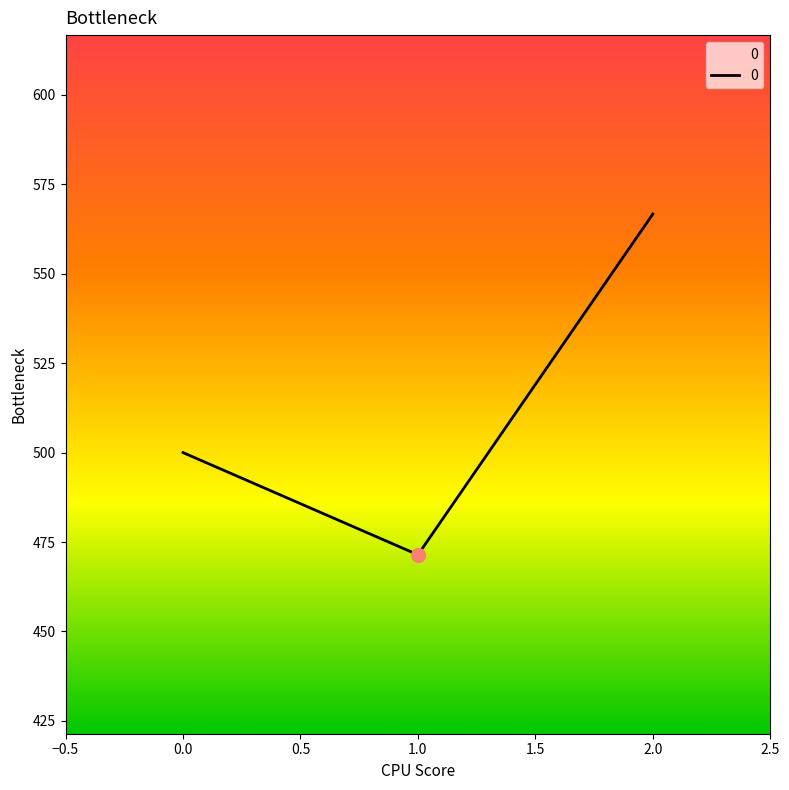

Does the chart display data point markers on the line(s)?

No